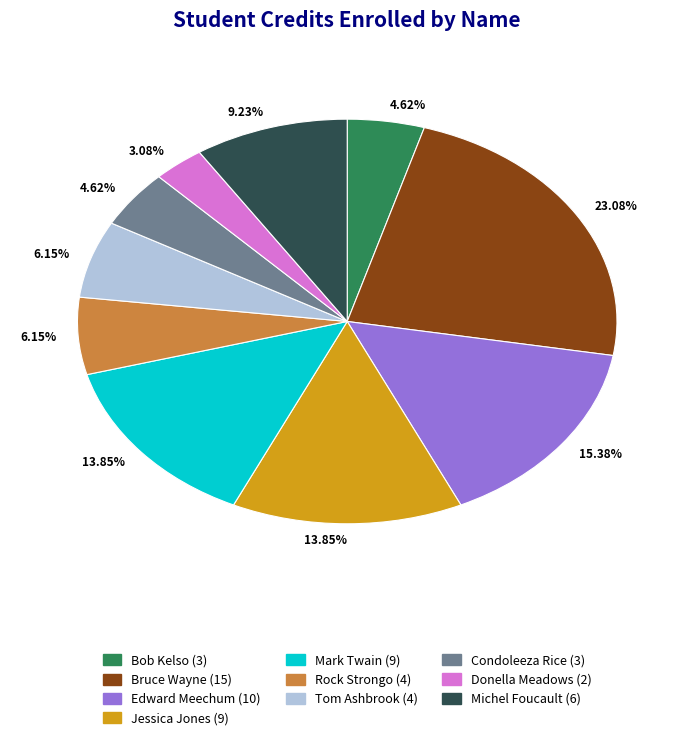

Is there a majority slice in this chart?

No